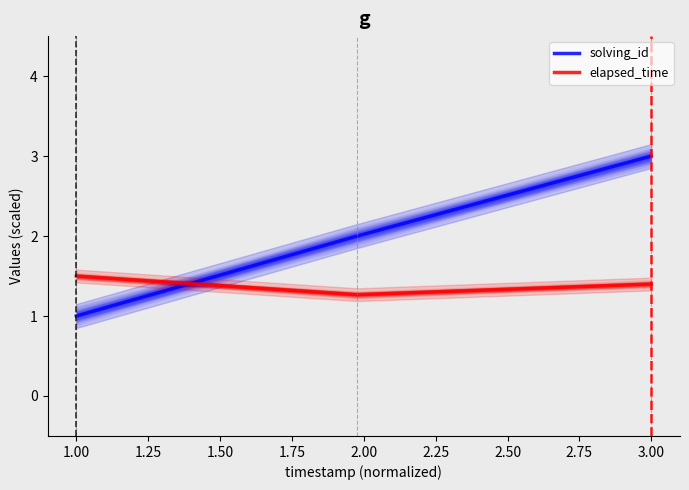

What are all the series names shown in the legend?

solving_id, elapsed_time